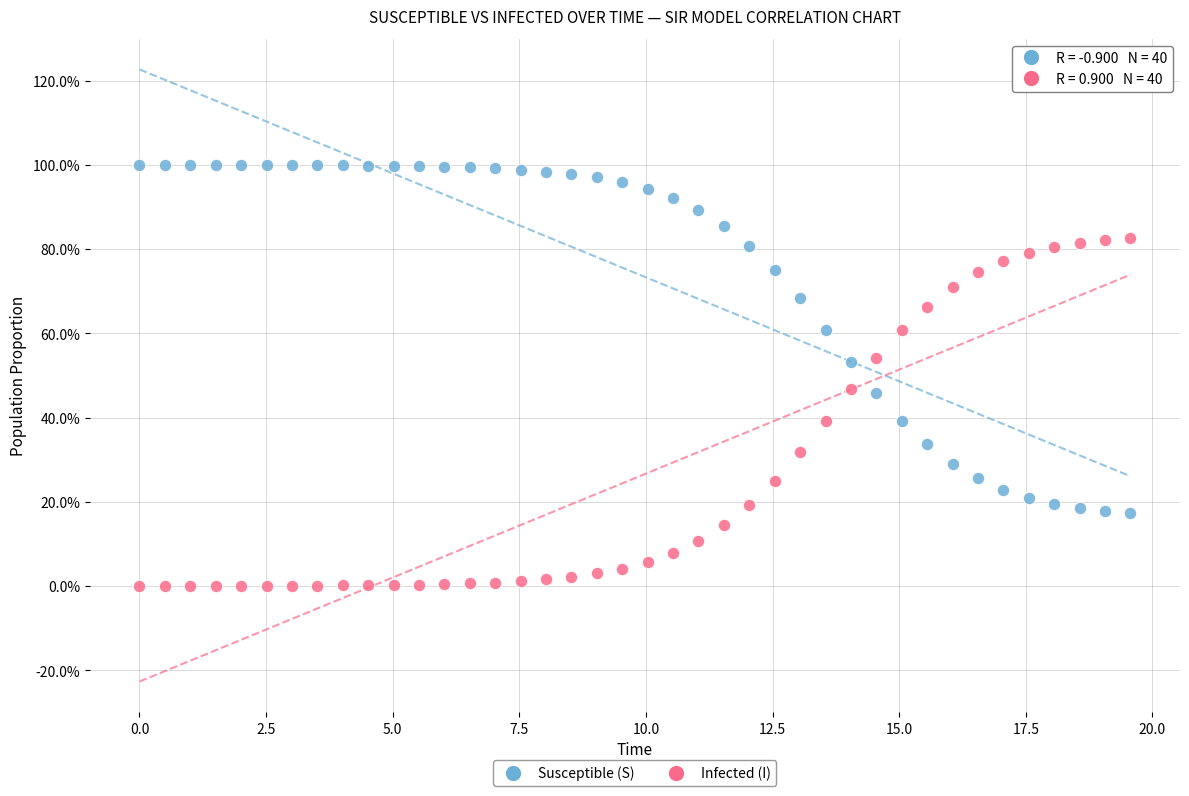

What are all the series names shown in the legend?

Susceptible (S), Infected (I)